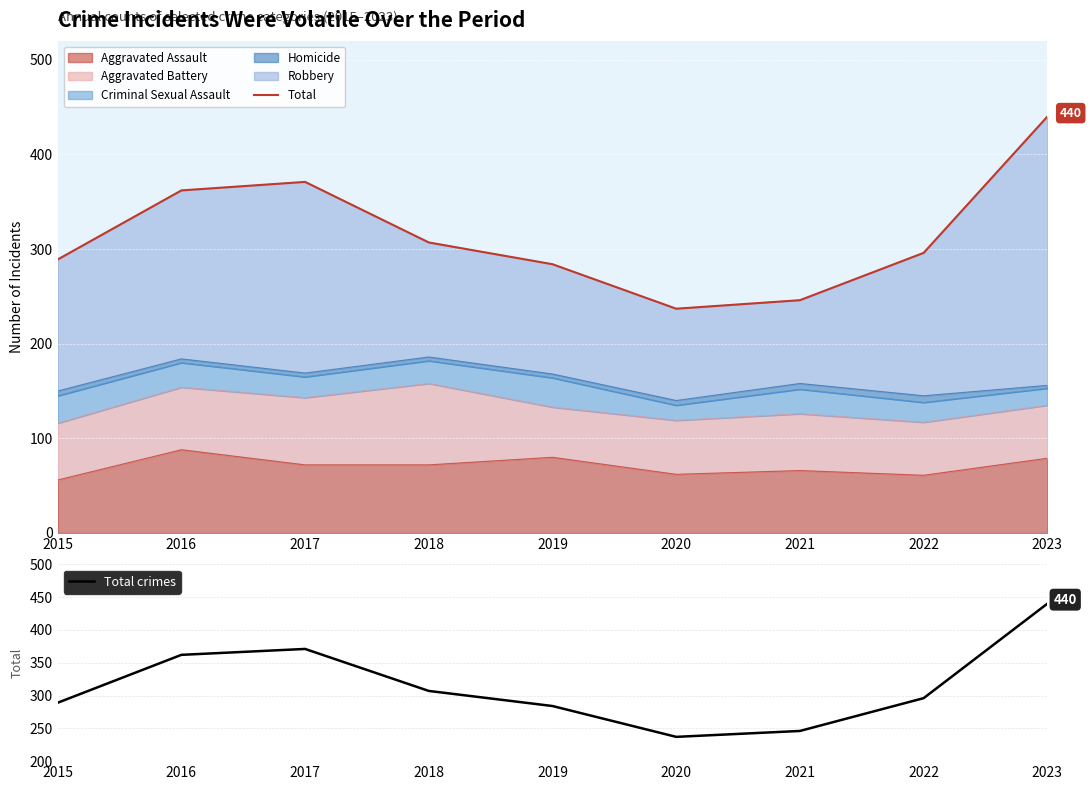

What is the minimum value for Aggravated Assault?

56